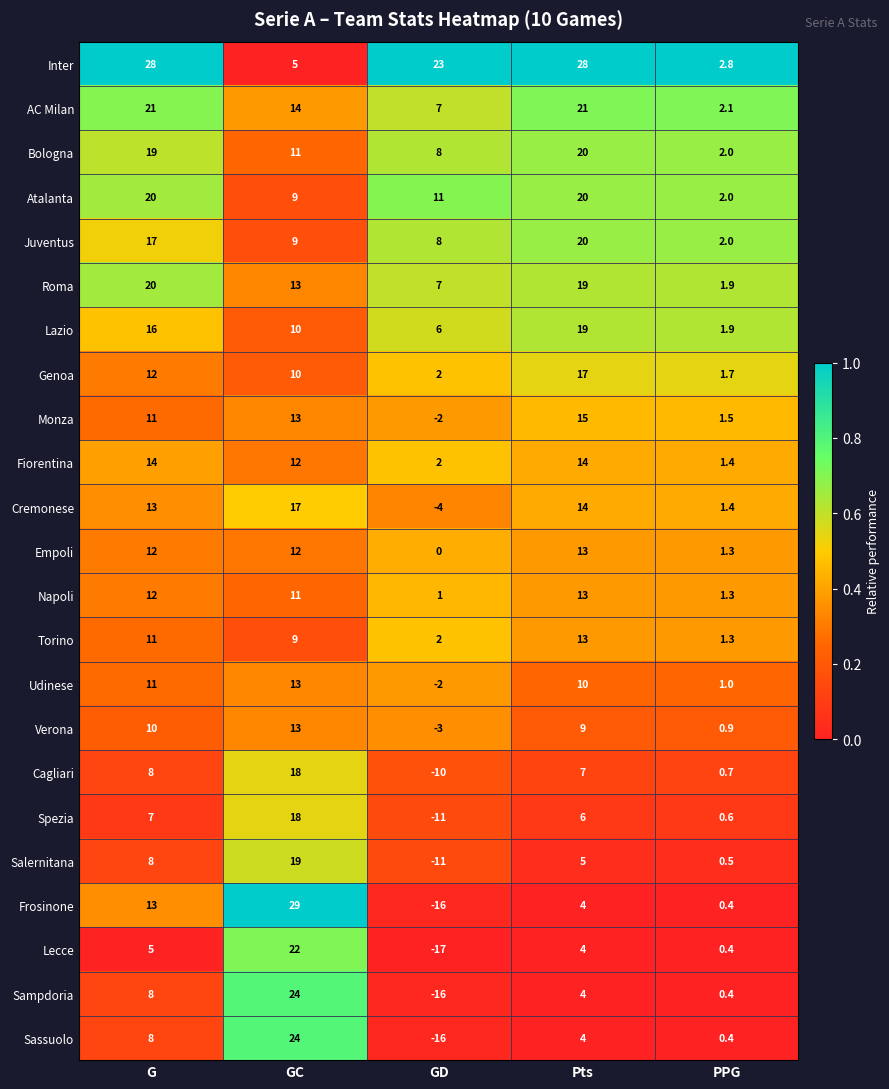

What is the sum of the Atalanta values at G and GC?

29.0